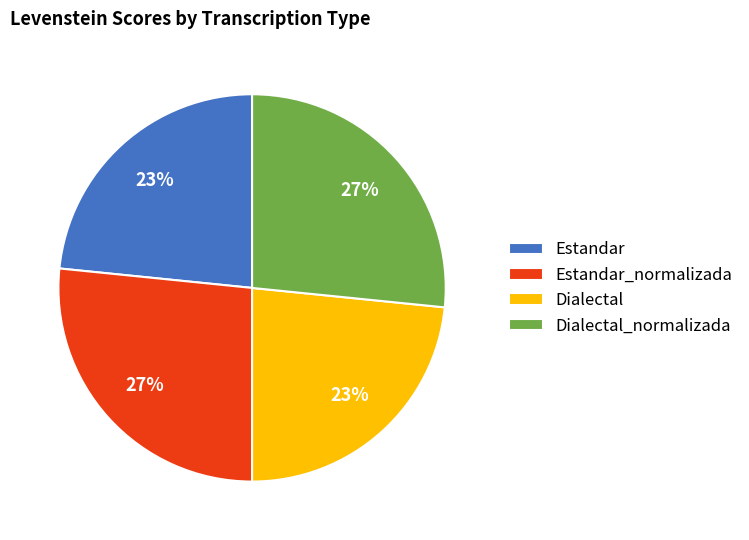

Which has a higher value, Estandar_normalizada or Dialectal?

Estandar_normalizada